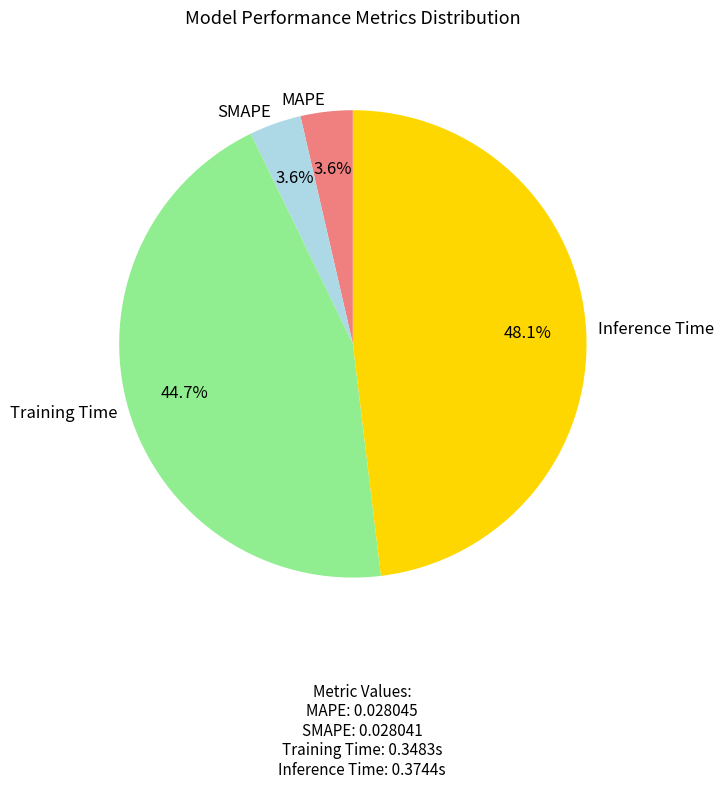

Which has a higher value, SMAPE or Training Time?

Training Time